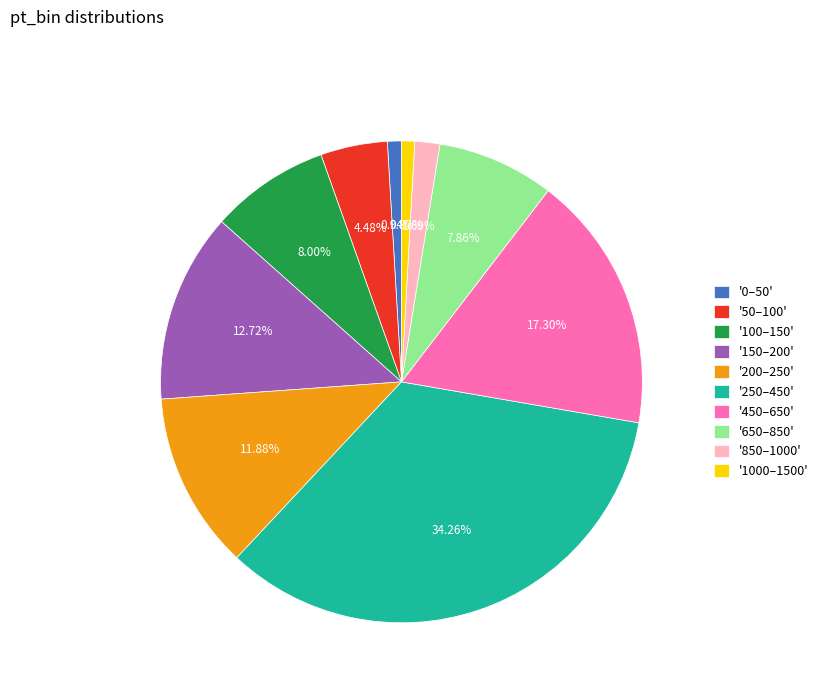

What is the ratio of the value at '50–100' to the value at '650–850'?

0.6